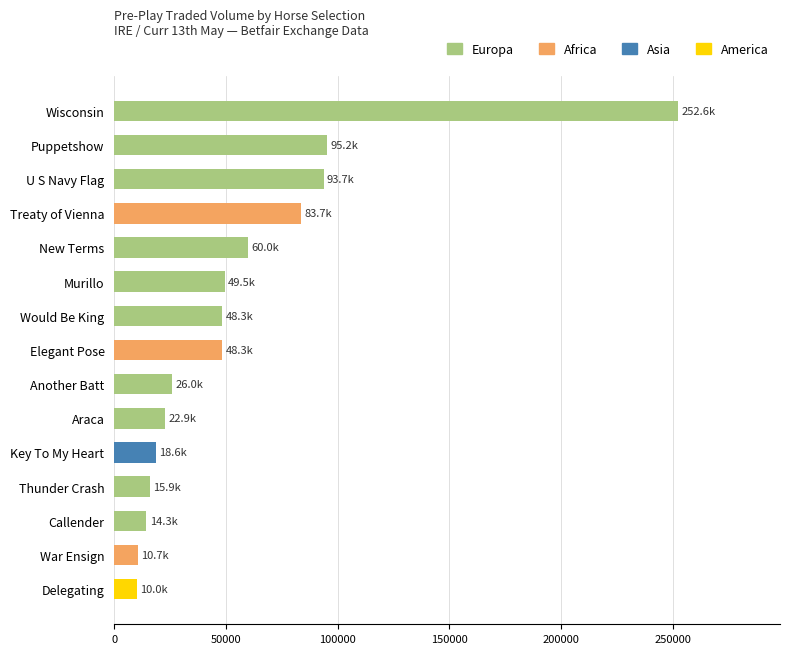

Which label corresponds to the largest value in the chart?

Wisconsin